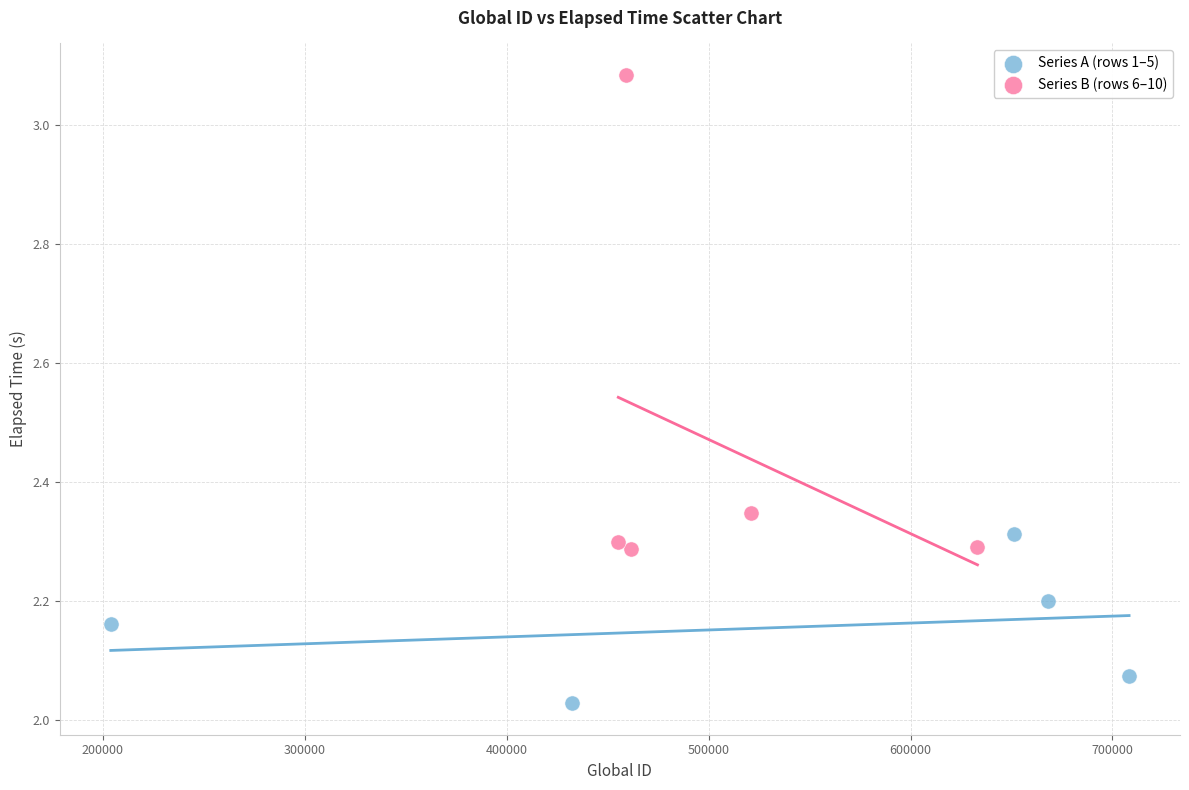

What are all the series names shown in the legend?

Series A (rows 1–5), Series B (rows 6–10)